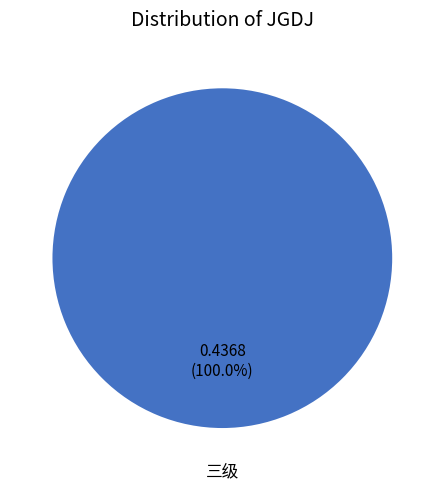

Which category accounts for the majority?

三级